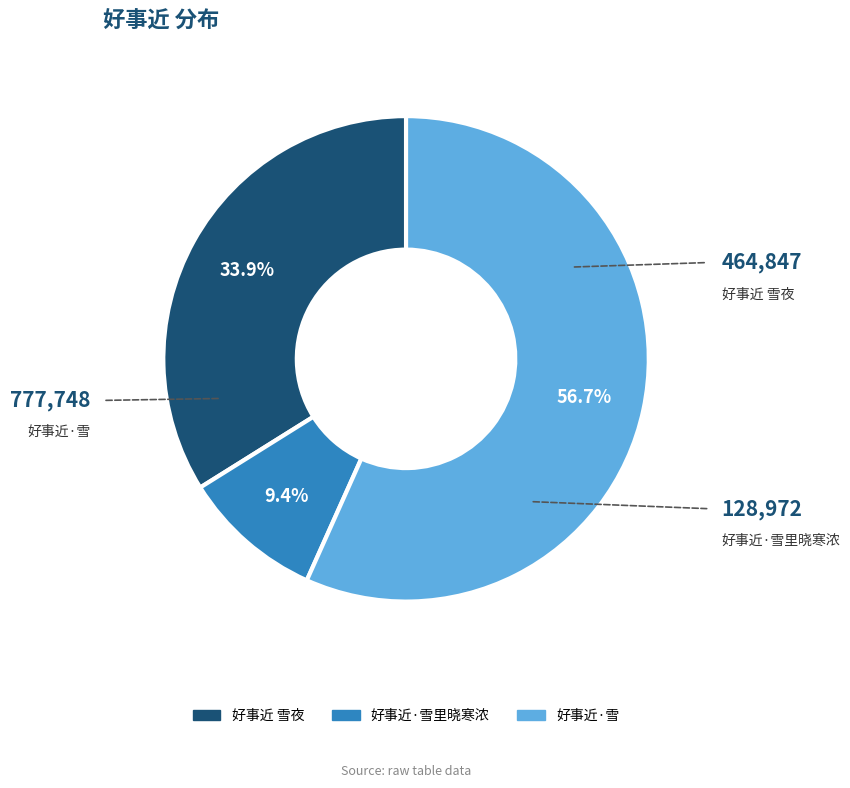

How many slices are in this pie chart?

3